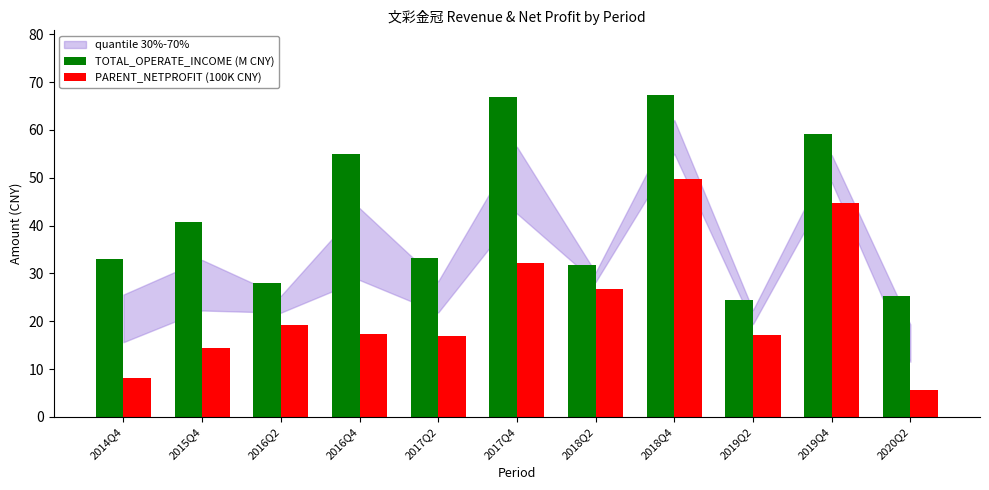

What position from the right is 2018Q2?

5